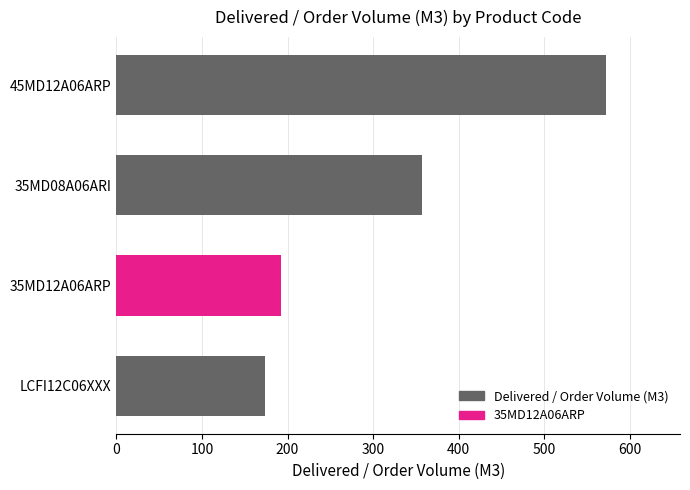

Count the number of data series in this chart.

1